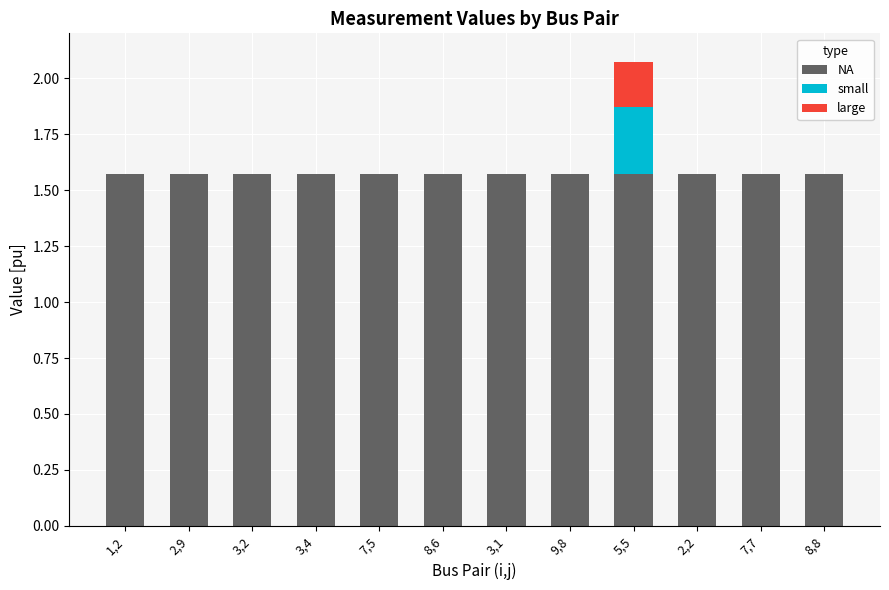

Are the bars horizontal?

No